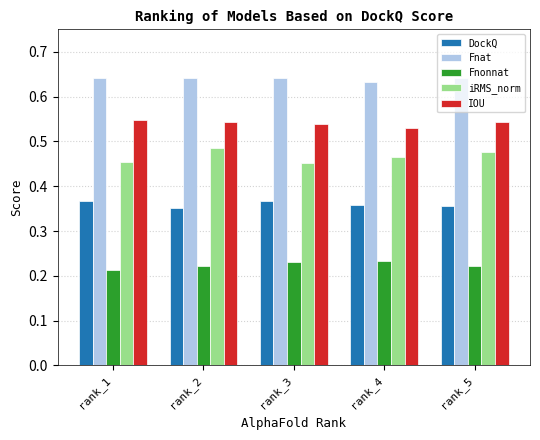

What is the total value across all series at rank_2?

2.2